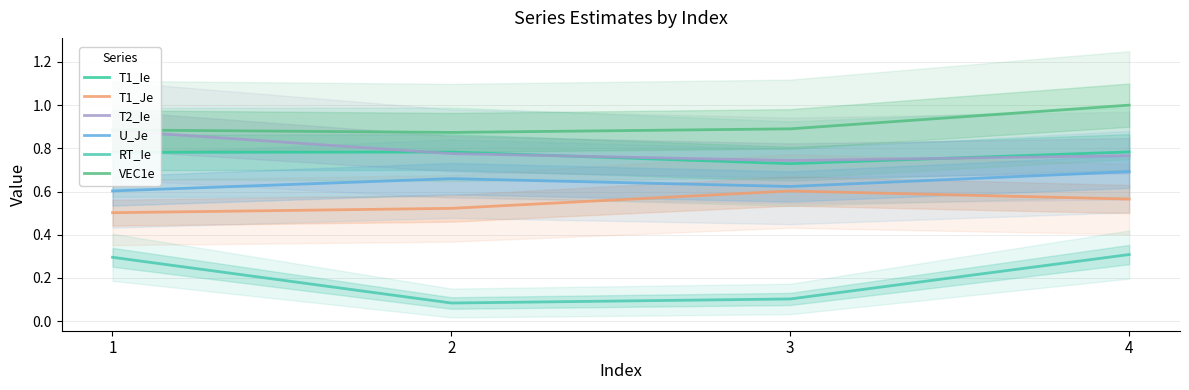

Where is the first local minimum for RT_Ie?

2